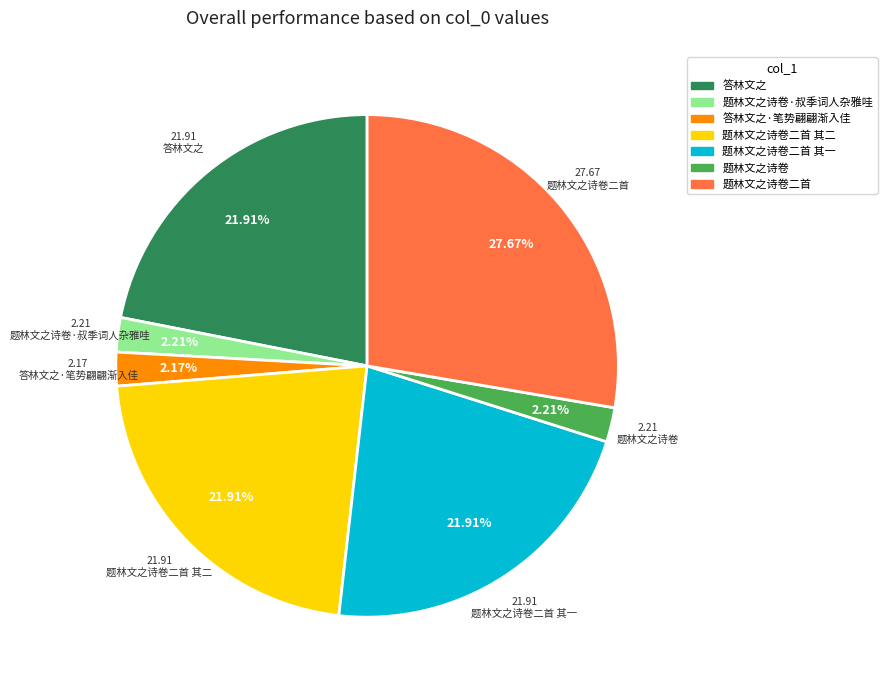

Is there a majority slice in this chart?

No